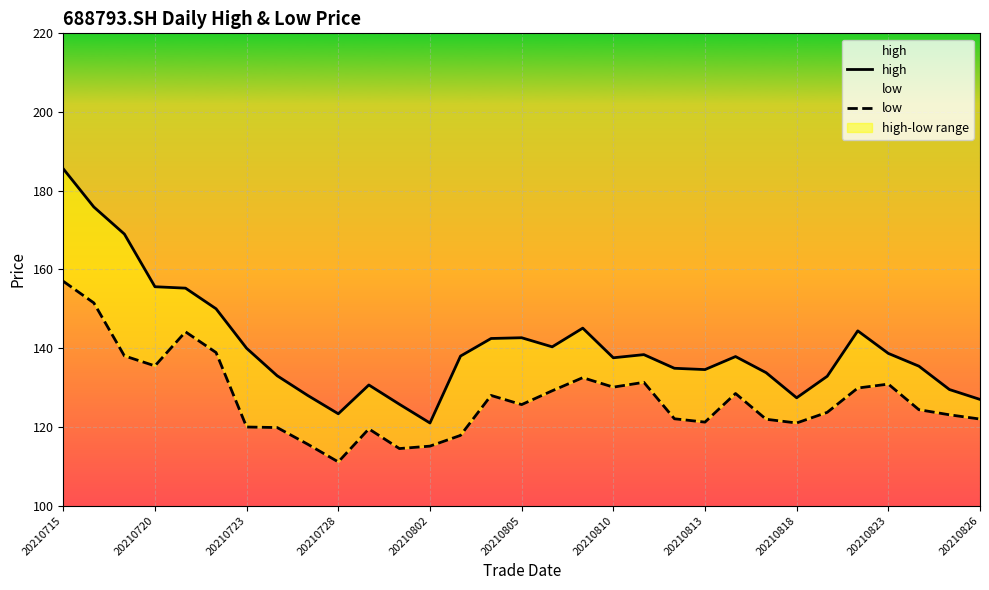

How many series are shown in this chart?

2